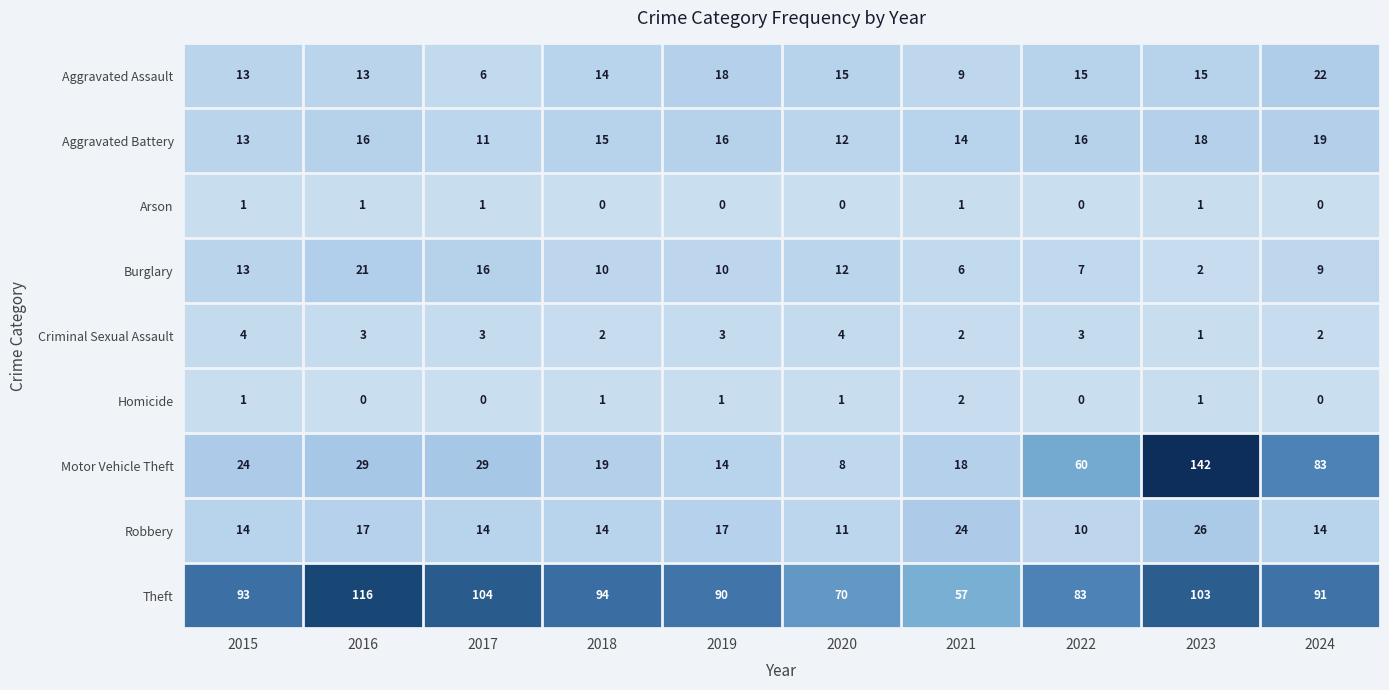

Is it true that Aggravated Battery equals 5 at 2017?

False